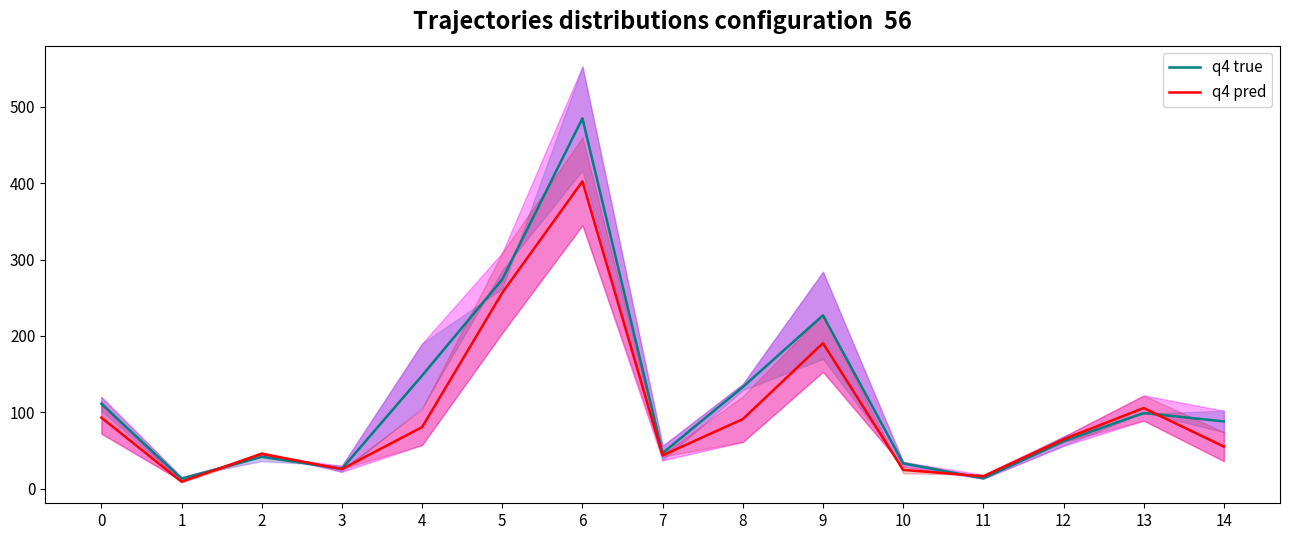

List the series in order of their overall mean, lowest first.

q4 pred, q4 true